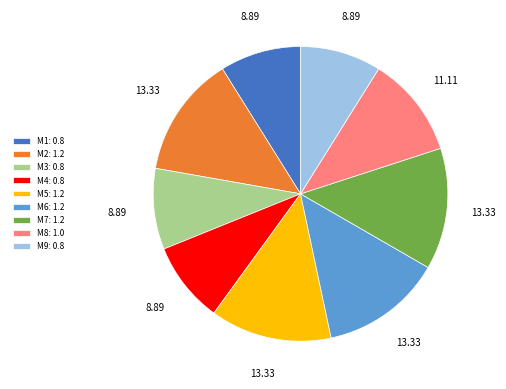

Is the sum of M2: 1.2 and M5: 1.2 greater than half?

No